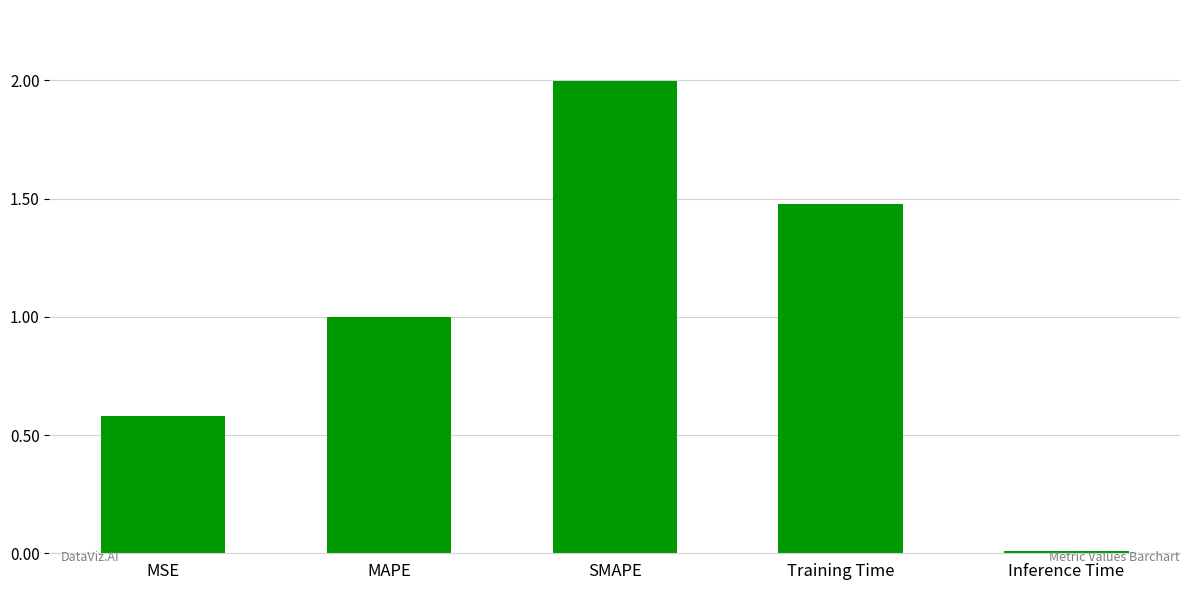

True or false: the data shows 2.0 at SMAPE.

True